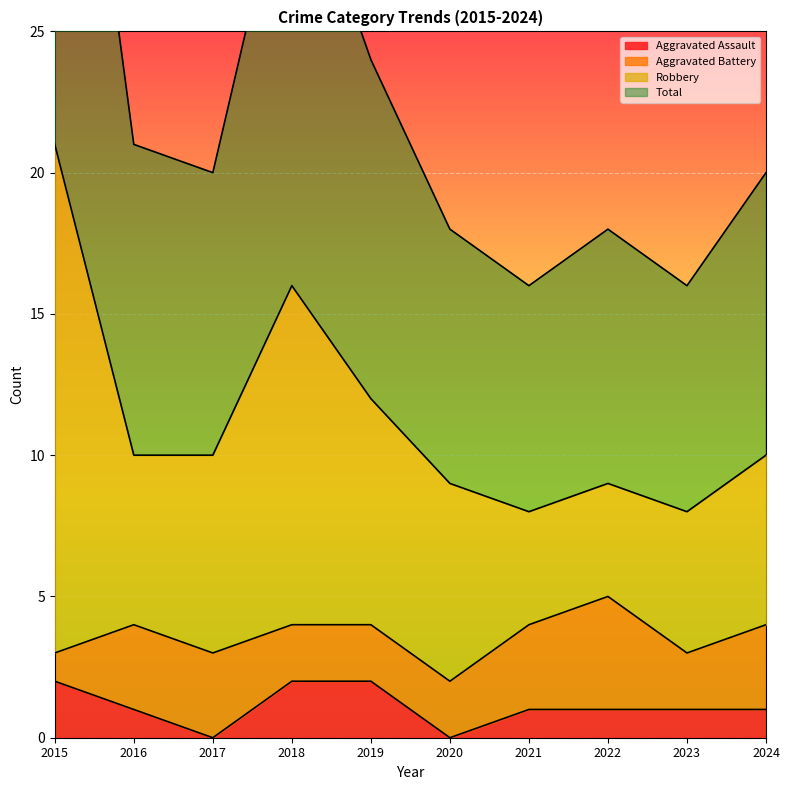

What is the approximate value of Aggravated Assault at 2022?

1